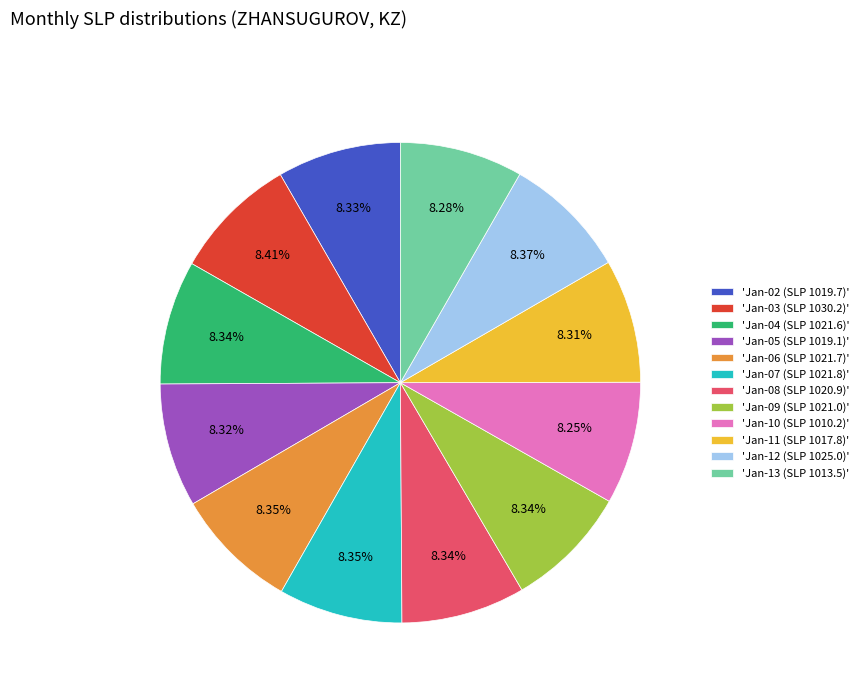

Does 'Jan-04 (SLP 1021.6)' account for over 50% of the chart?

No